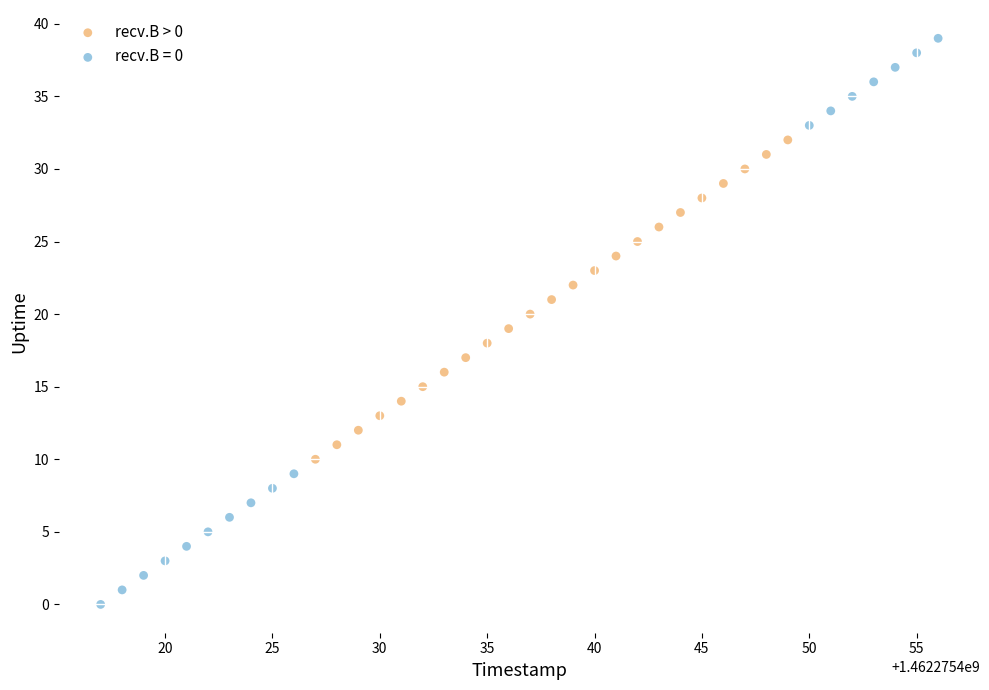

Which series contains the highest Y value?

recv.B = 0